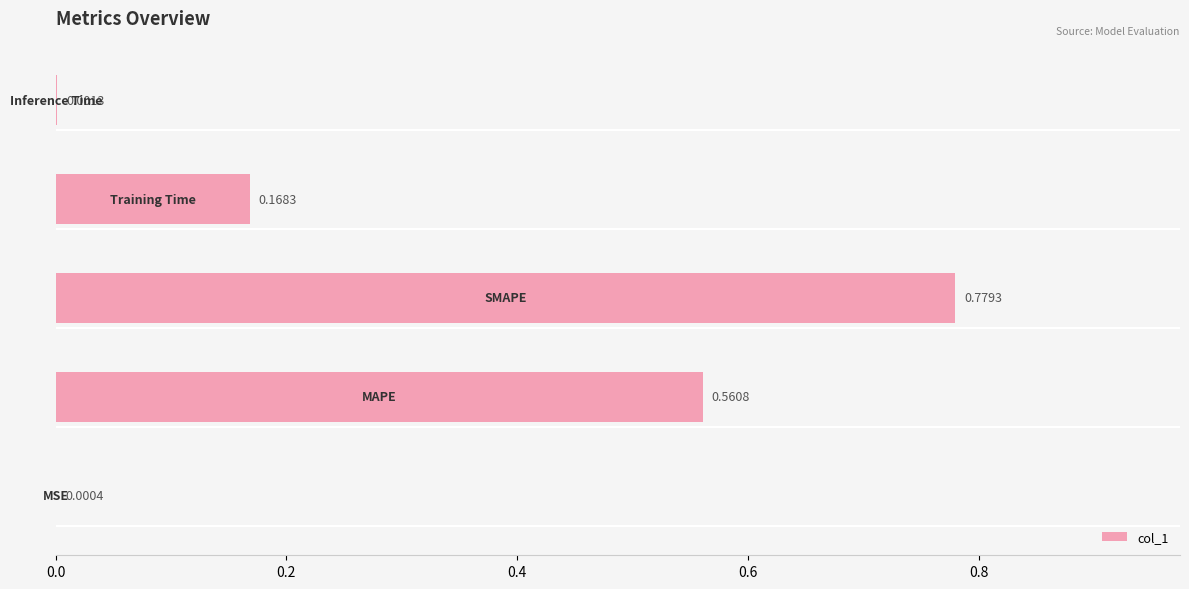

What is the sum of all values?

1.5